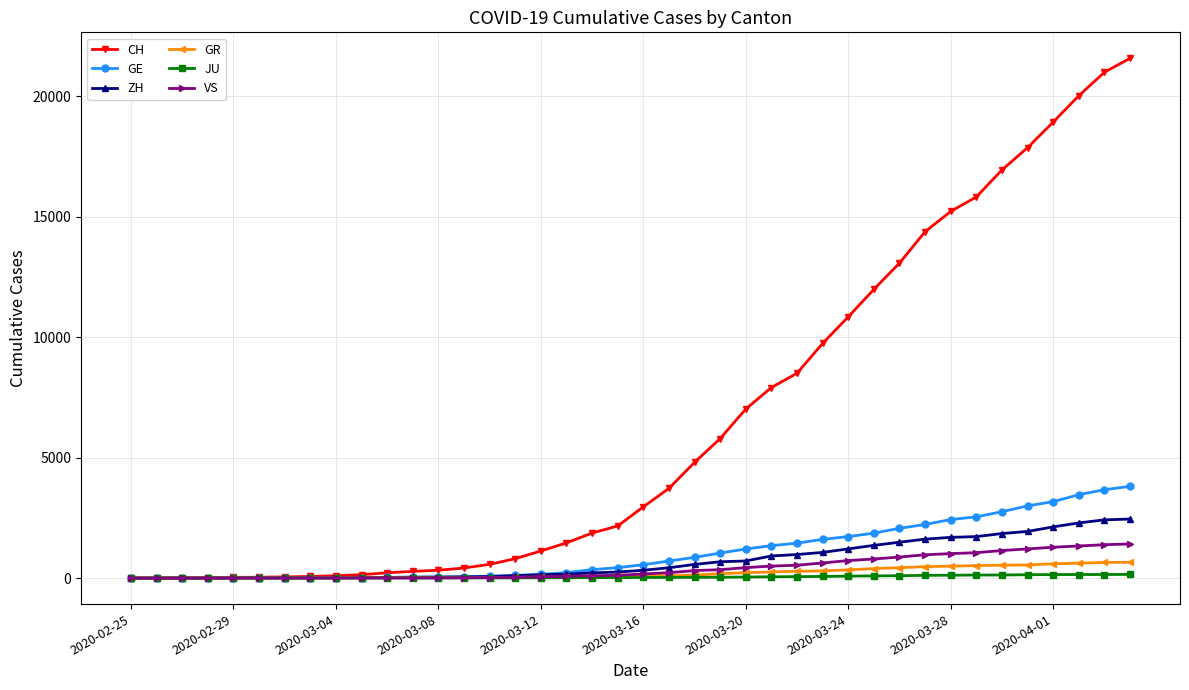

List the series in order of their peak value, highest first.

CH, GE, ZH, VS, GR, JU